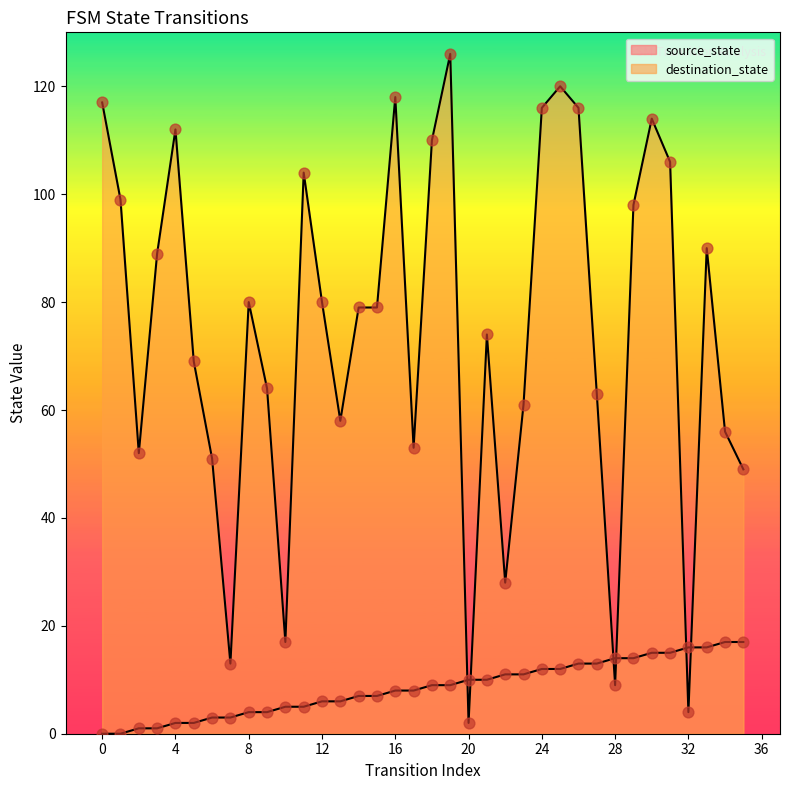

Which series has the largest total across all categories?

destination_state